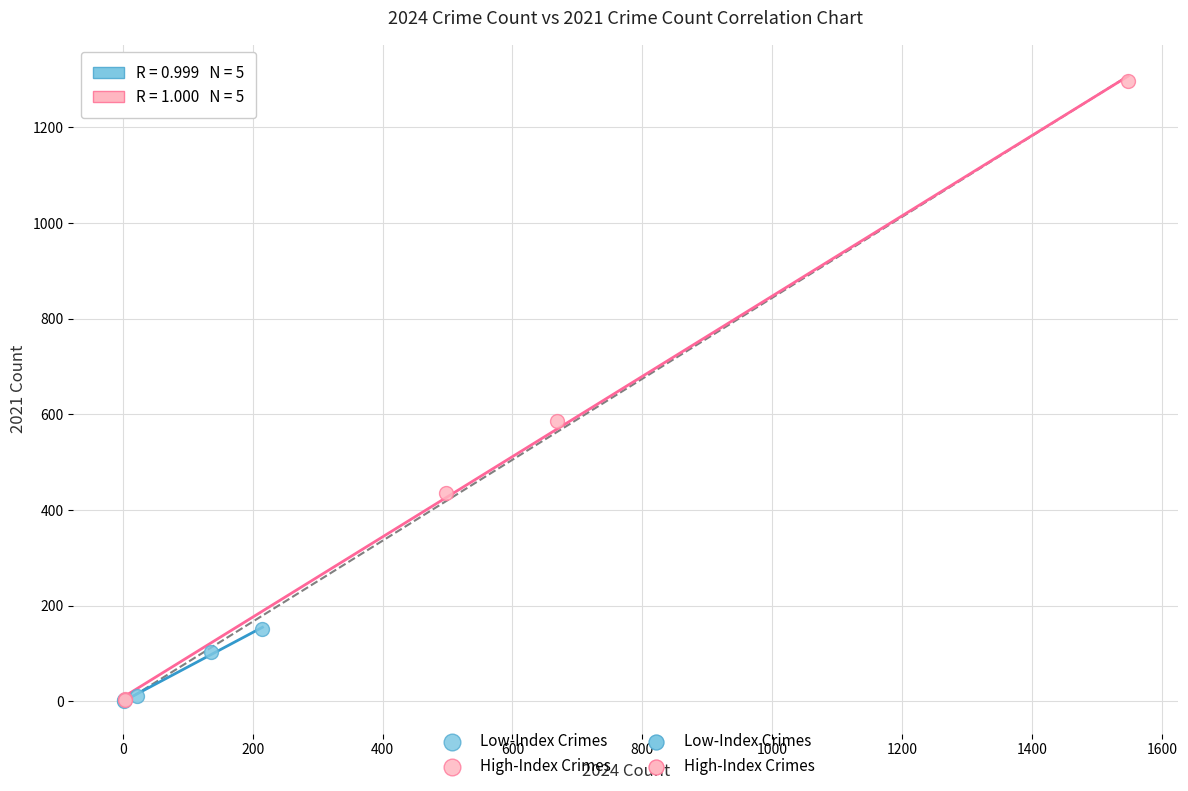

Which series reaches the maximum Y coordinate?

High-Index Crimes